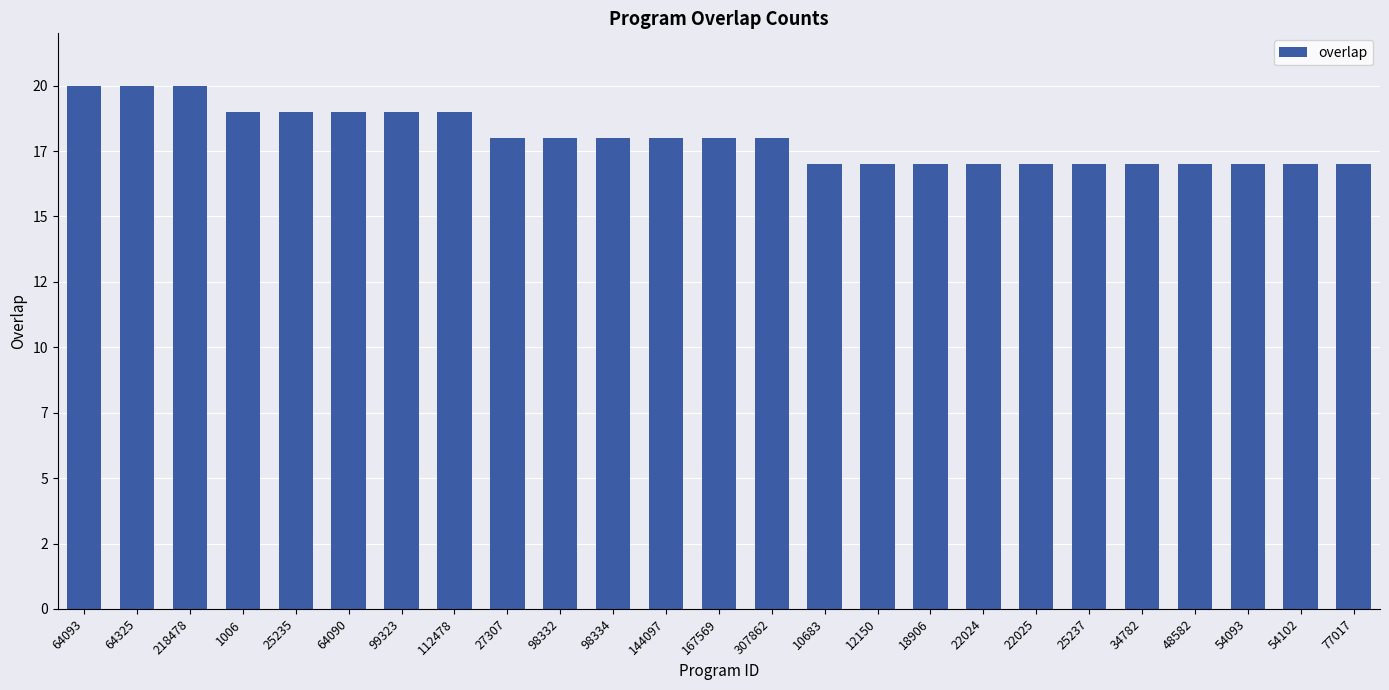

What is the difference between the second highest and second lowest values?

3